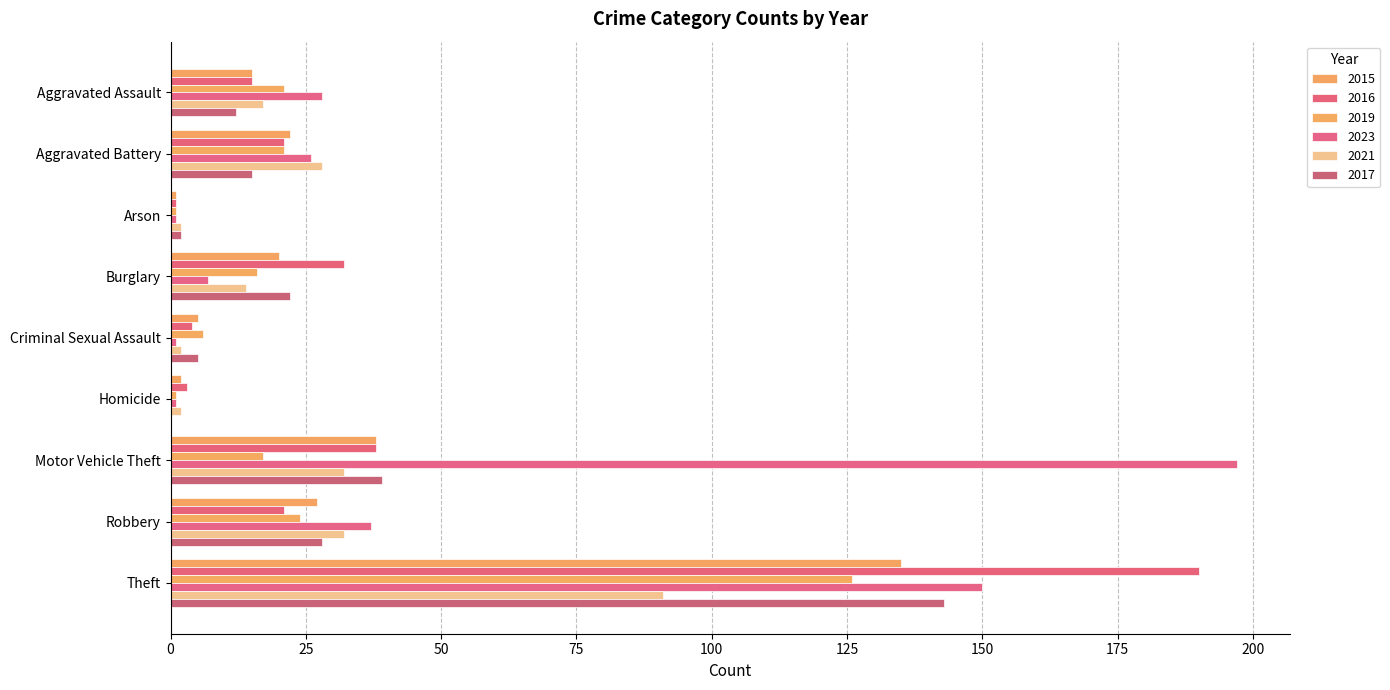

What is the difference between the second highest and minimum values in the 2023 series?

149